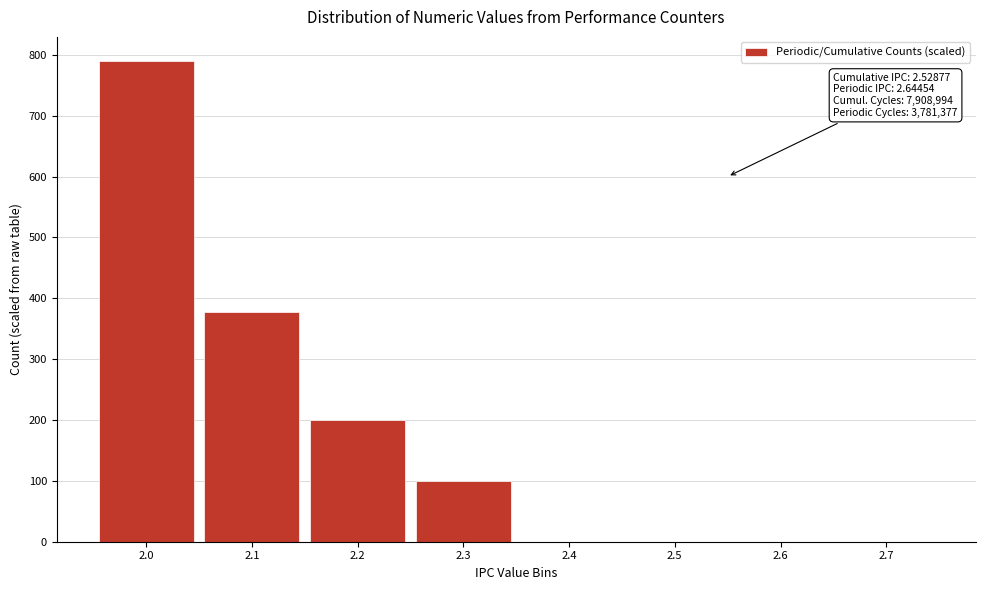

Reading right to left, extract all data points from this chart.

2.7=0	2.6=0	2.5=0	2.4=0	2.3=100	2.2=200	2.1=378	2.0=790